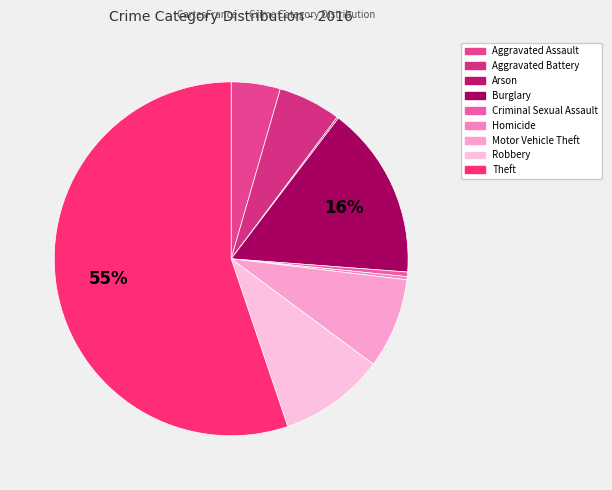

Does Motor Vehicle Theft account for over 50% of the chart?

No